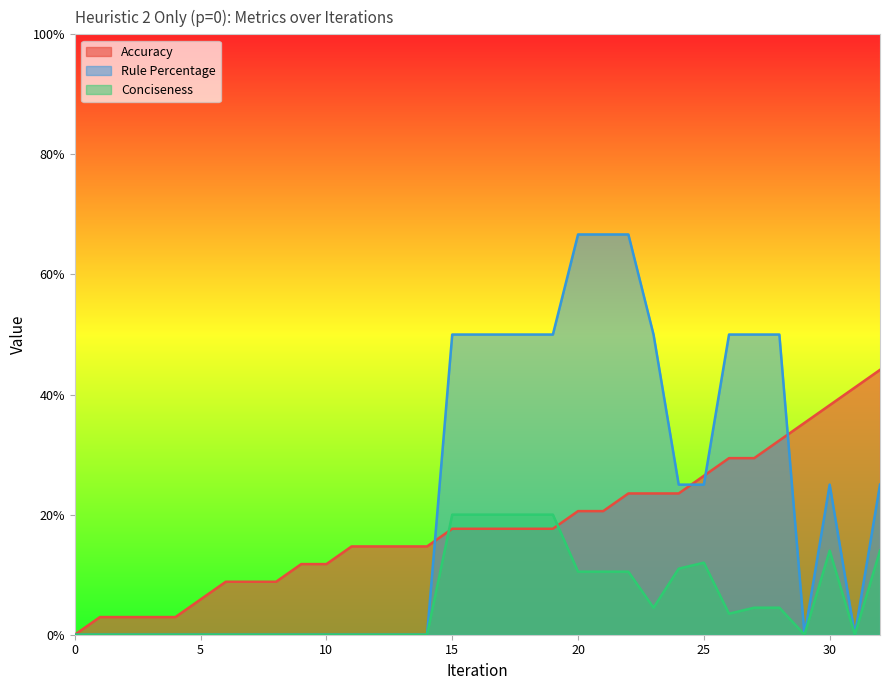

How many interior local valleys does the Rule Percentage series have?

2